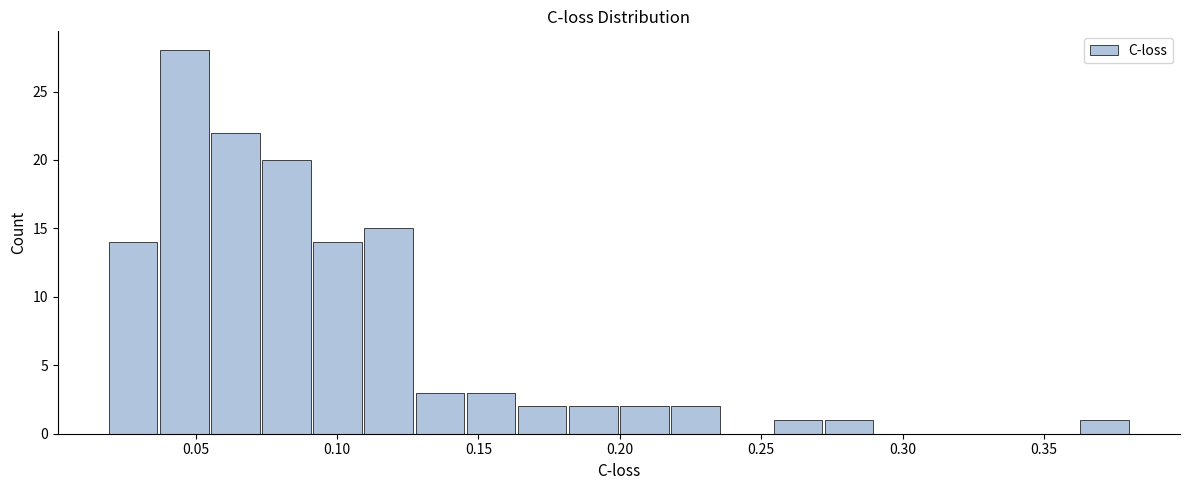

Around what value on the x-axis is the tallest bar? Give the approximate position of its centre, as read against the axis.

0.045